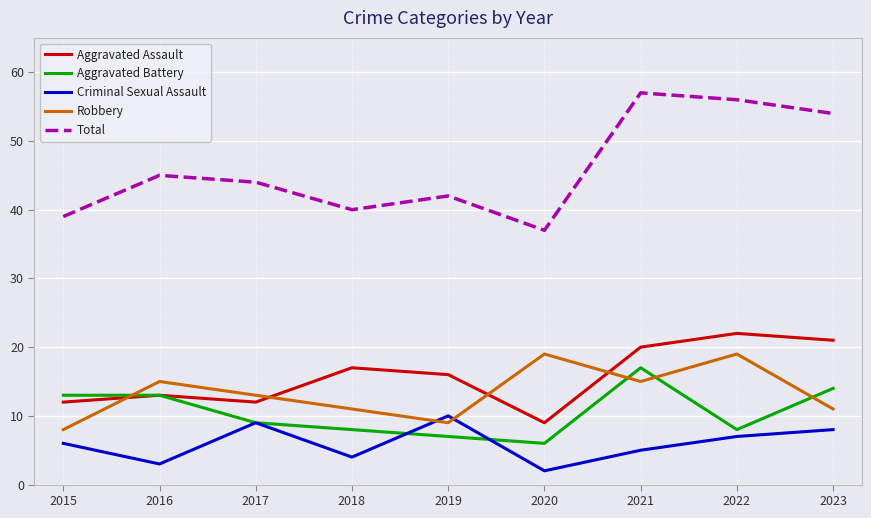

True or false: Criminal Sexual Assault has a value of 9 at 2017.

True